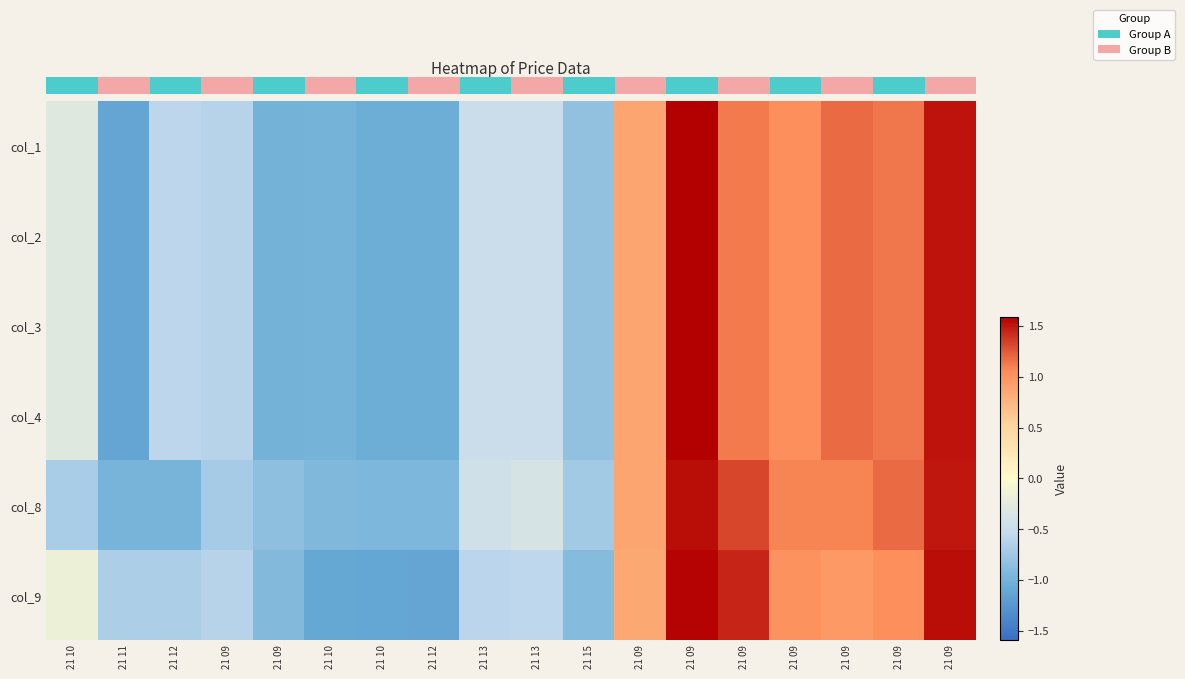

What is the greatest value displayed?

1.6